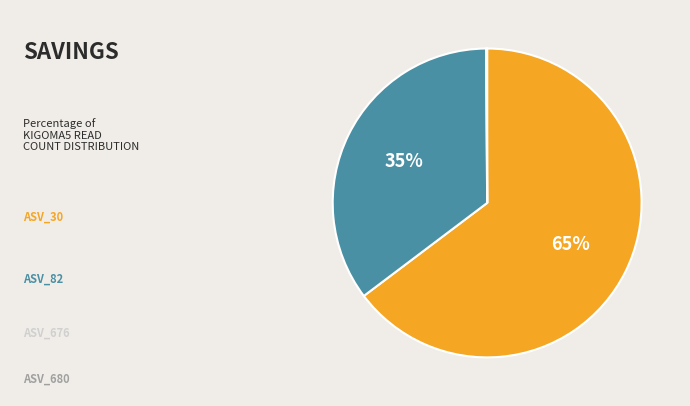

To the nearest percent, what is the average slice percentage?

25%